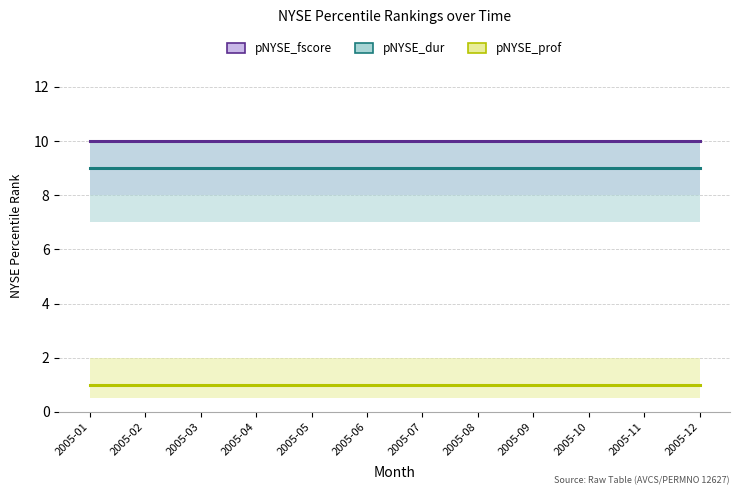

At how many categories does at least one series exceed 2?

12